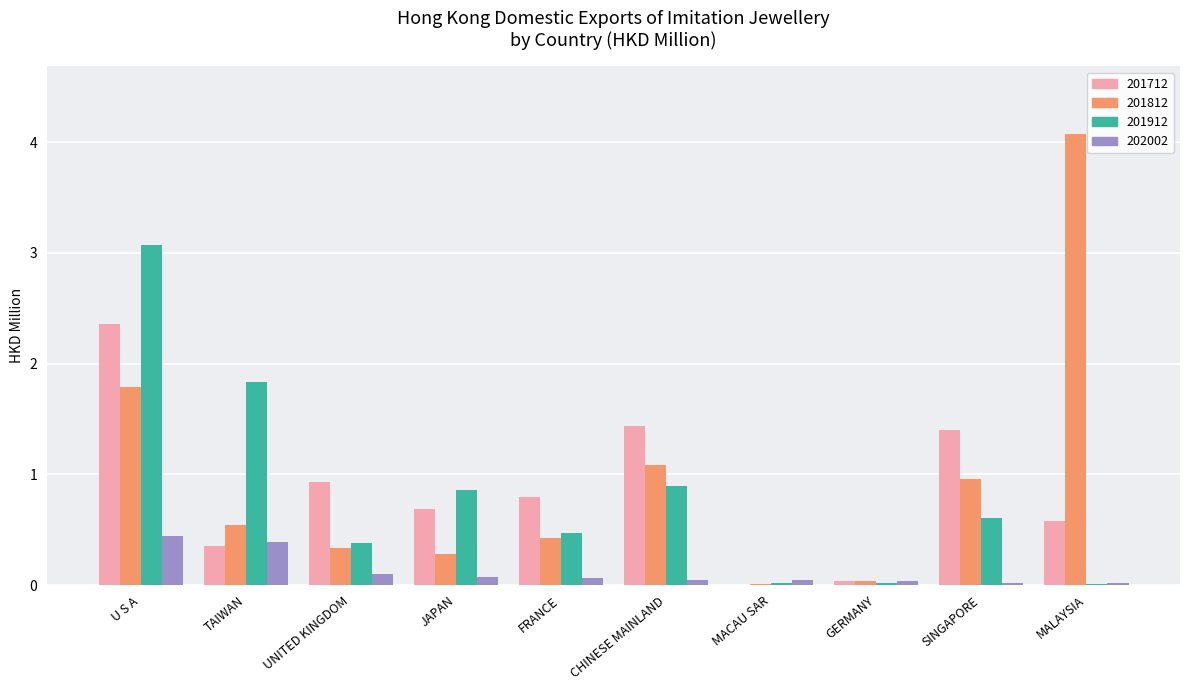

What is the sum of all 202002 values?

1.2